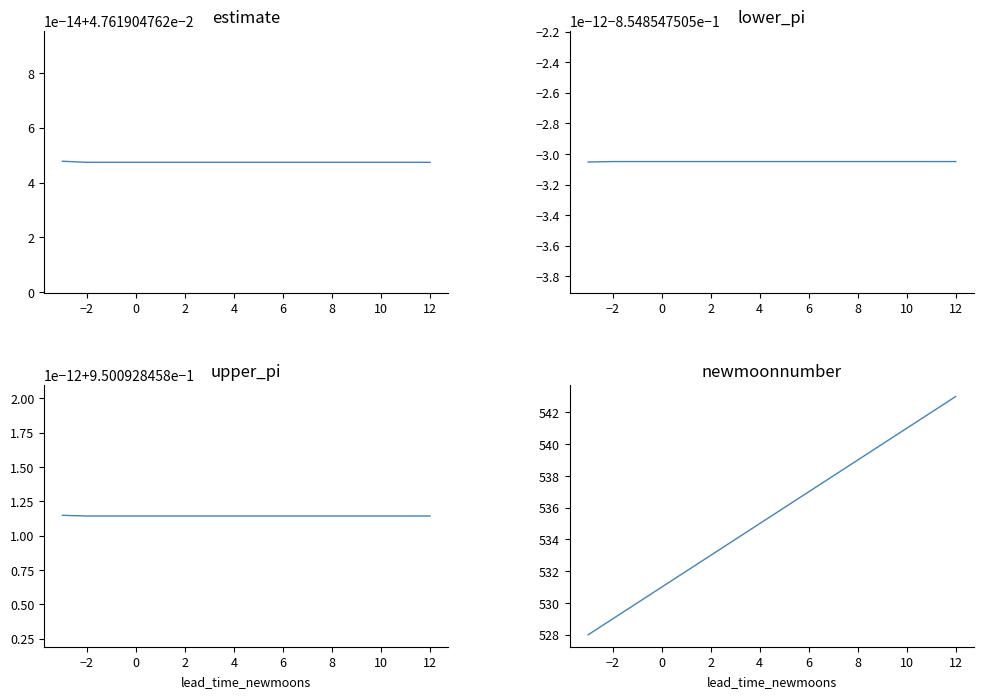

List the series in order of their peak value, lowest first.

lower_pi, estimate, upper_pi, newmoonnumber